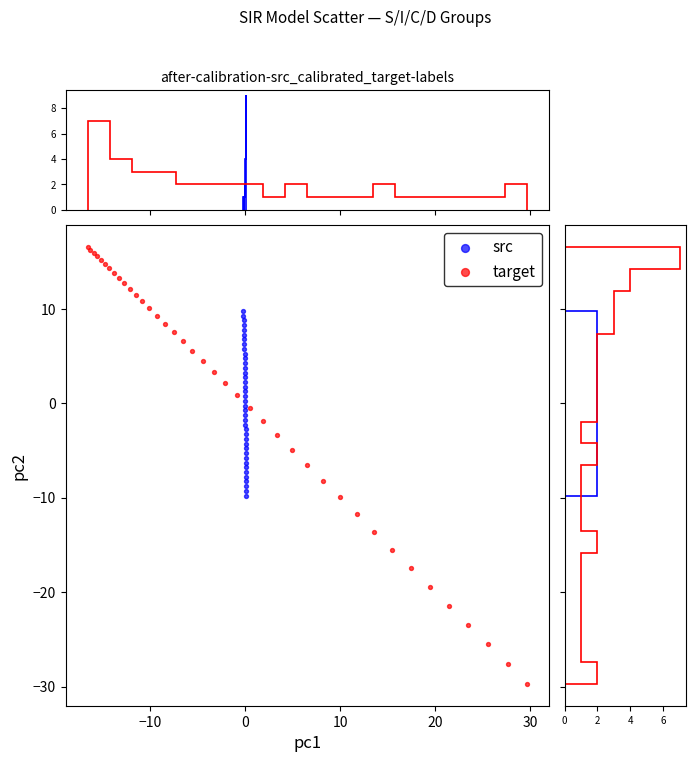

Which series has the widest spread of Y values?

target